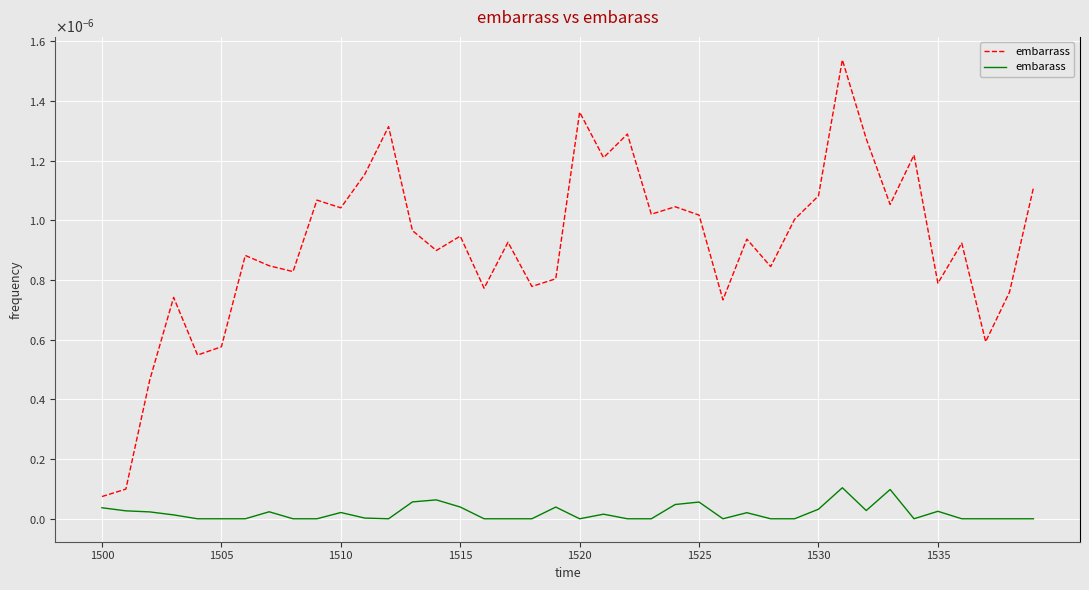

Is this an area chart (filled region under the line)?

No